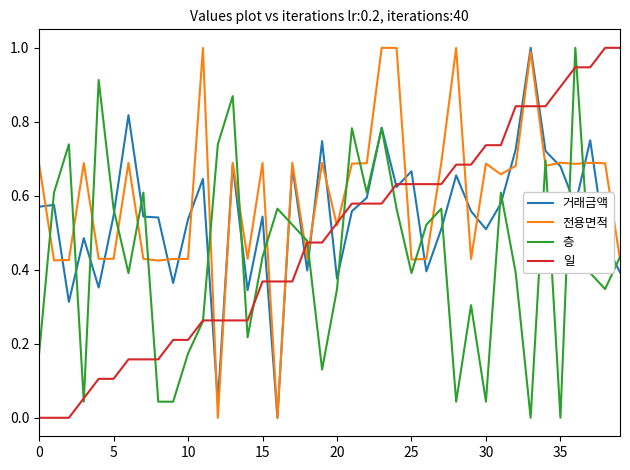

List the series in order of their overall mean, highest first.

전용면적, 거래금액, 일, 층